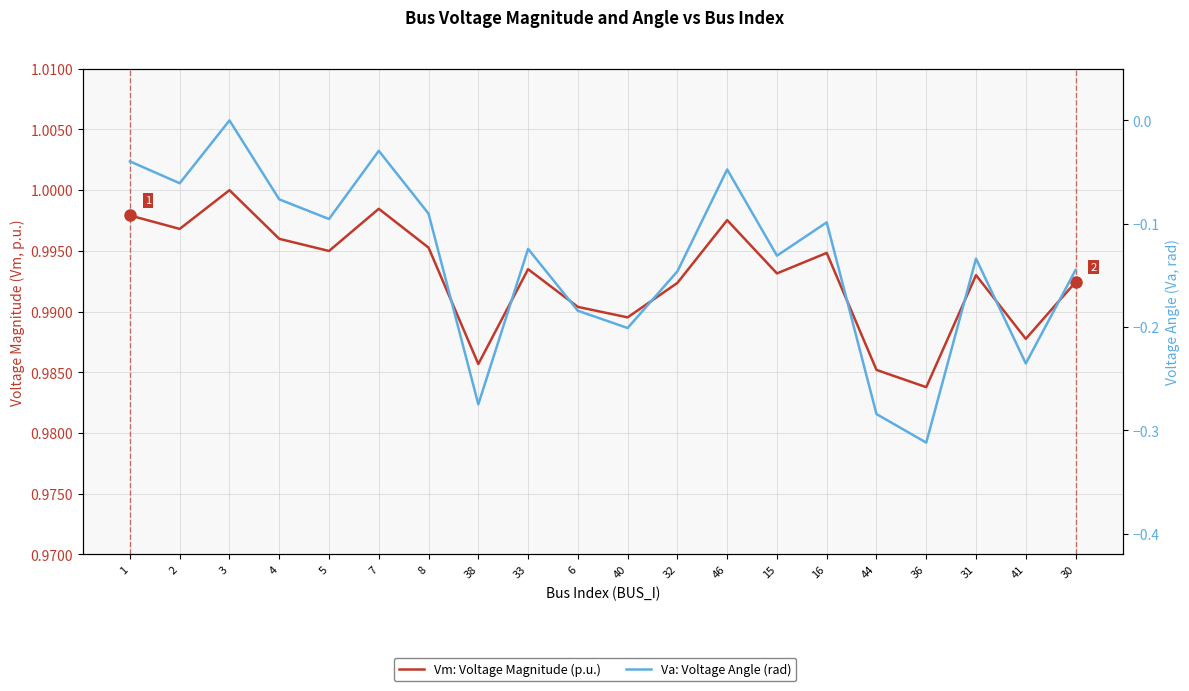

Reading right to left, extract all data points from this chart.

Vm: Voltage Magnitude (p.u.): 1.0	1.0	1.0	1.0	1.0	1.0	1.0	1.0	1.0	1.0	1.0	1.0	1.0	1.0	1.0	1.0	1.0	1.0	1.0	1.0
Va: Voltage Angle (rad): -0.1	-0.2	-0.1	-0.3	-0.3	-0.1	-0.1	-0.0	-0.1	-0.2	-0.2	-0.1	-0.3	-0.1	-0.0	-0.1	-0.1	0.0	-0.1	-0.0